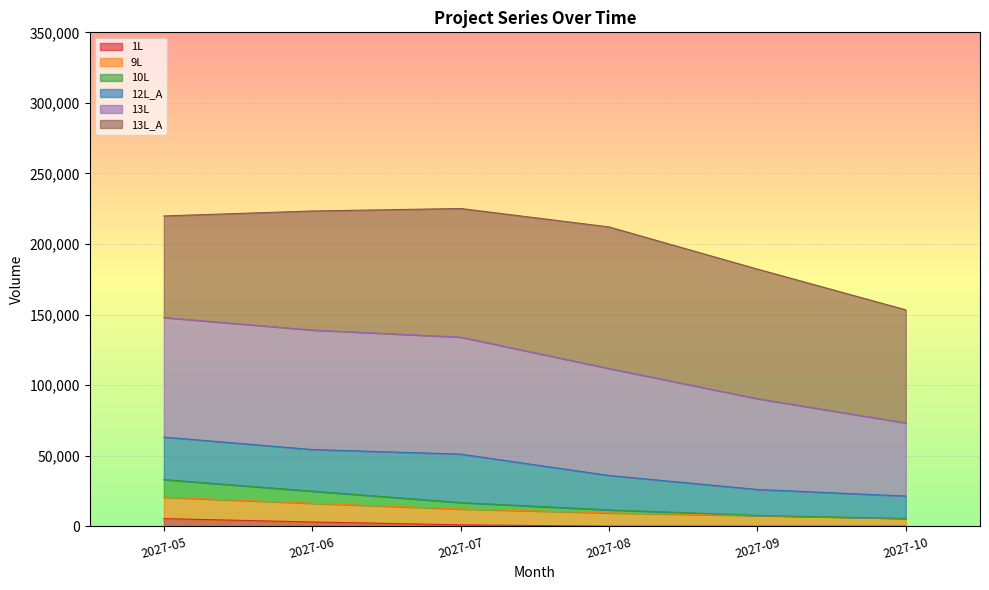

The 10L series shows 36435 at 2027-06. True or false?

False